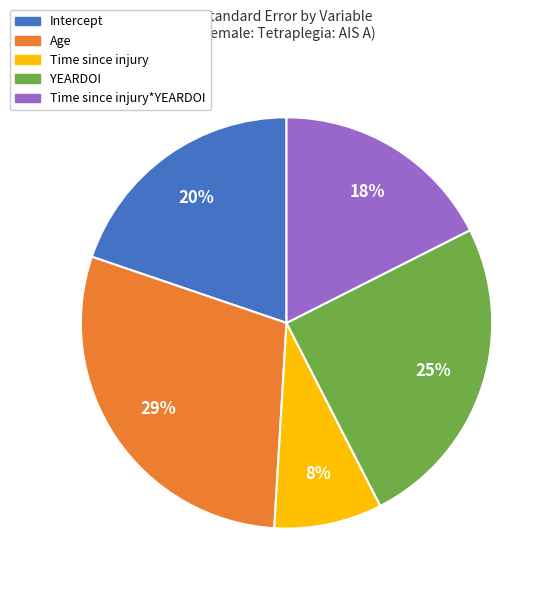

Is there a majority slice in this chart?

No